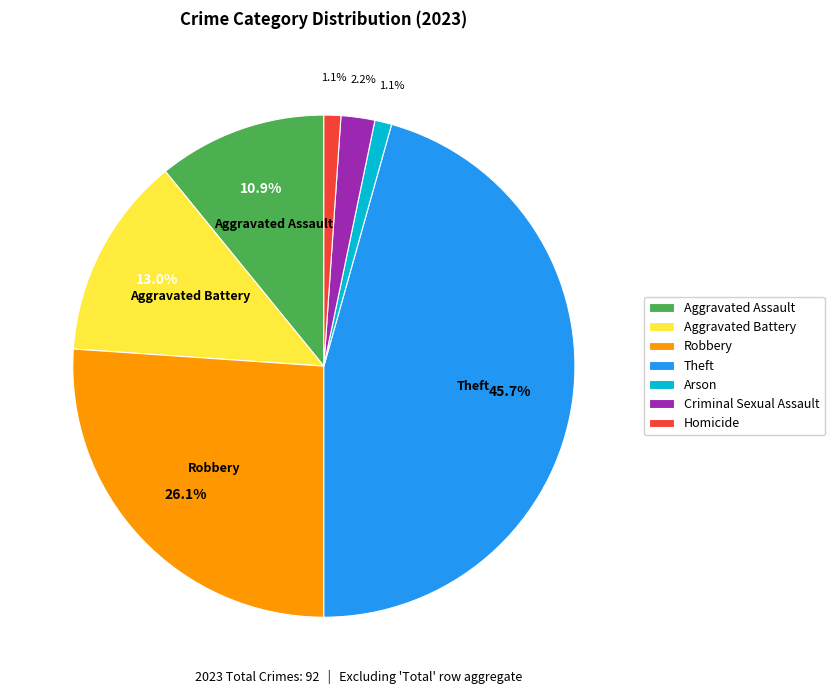

To the nearest percent, what is the difference between the Aggravated Battery and Criminal Sexual Assault slice percentages?

11%